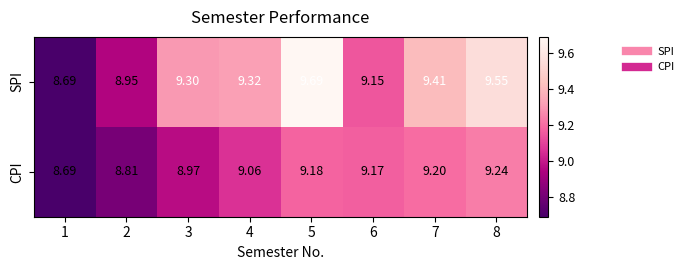

List the series in order of their overall mean, lowest first.

CPI, SPI